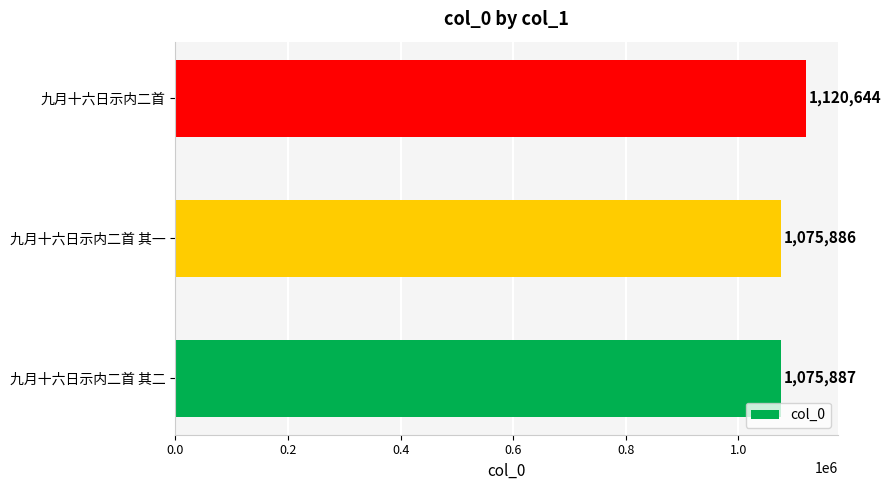

Does the chart contain any negative values?

No